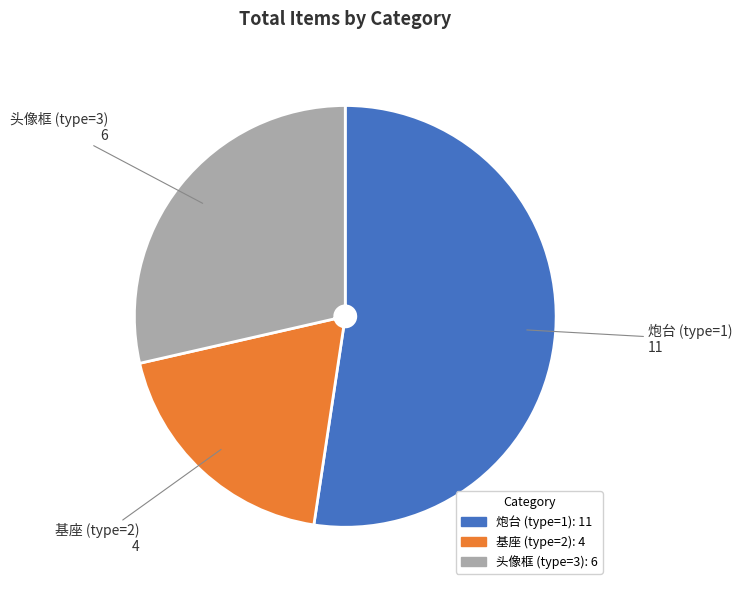

Rank the categories by value from highest to lowest.

炮台 (type=1), 头像框 (type=3), 基座 (type=2)